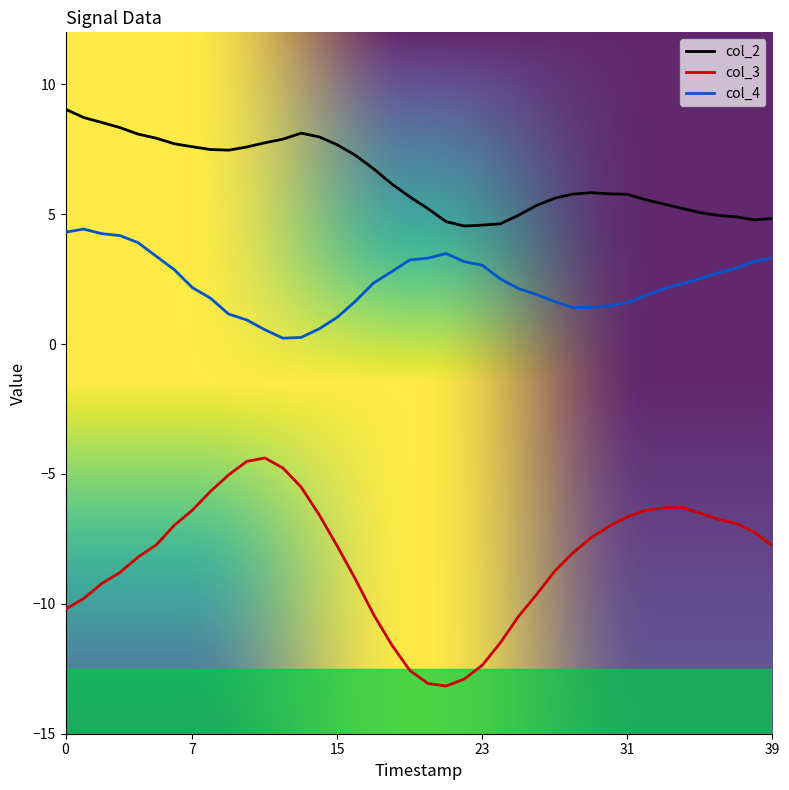

Which series has the largest total across all categories?

col_2